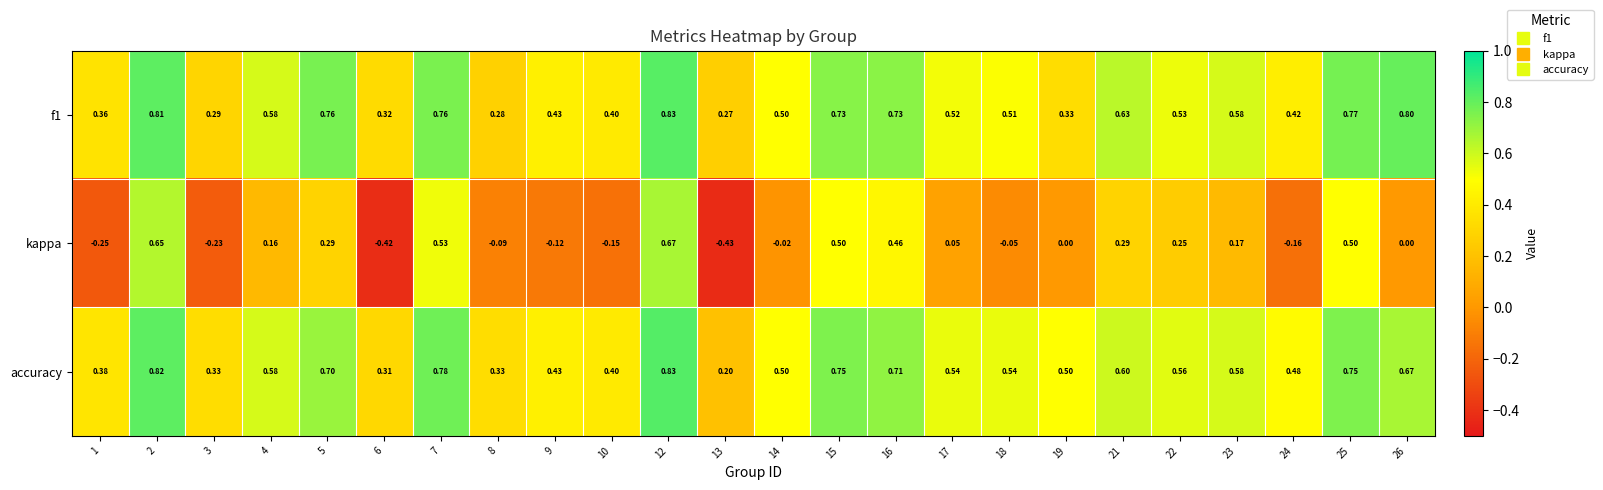

Which series has the largest total across all categories?

accuracy